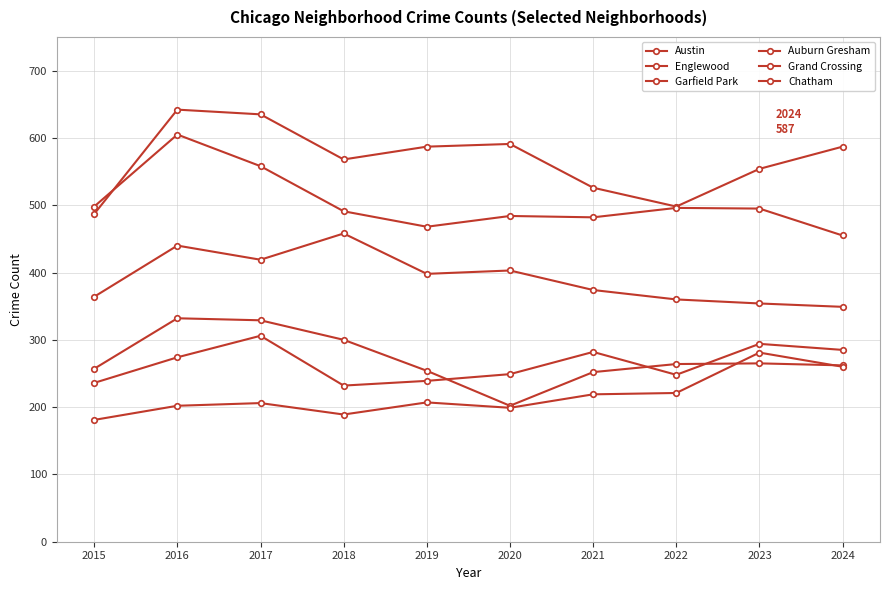

Rank the series by their maximum value, from lowest to highest.

Chatham, Grand Crossing, Auburn Gresham, Garfield Park, Englewood, Austin